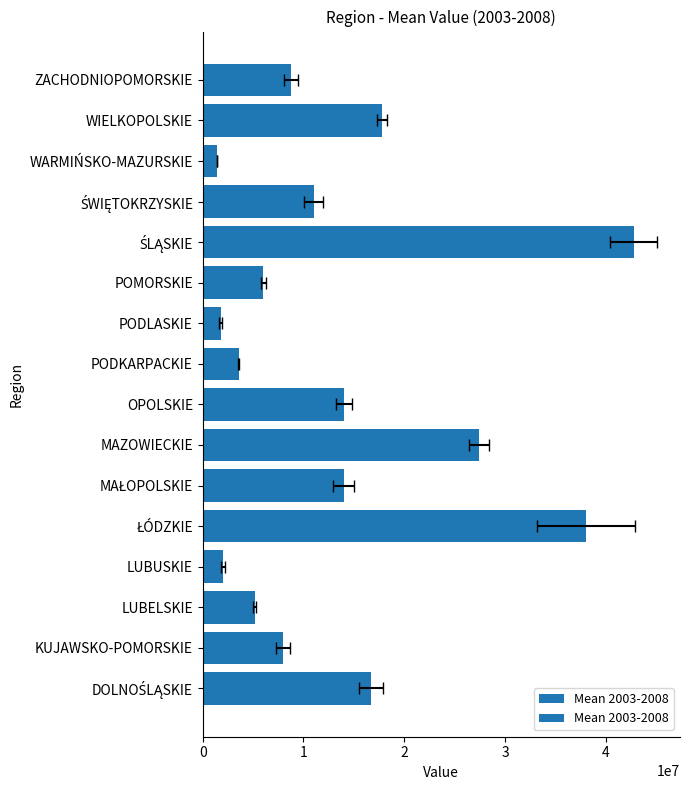

Which has a higher value, MAŁOPOLSKIE or POMORSKIE?

MAŁOPOLSKIE